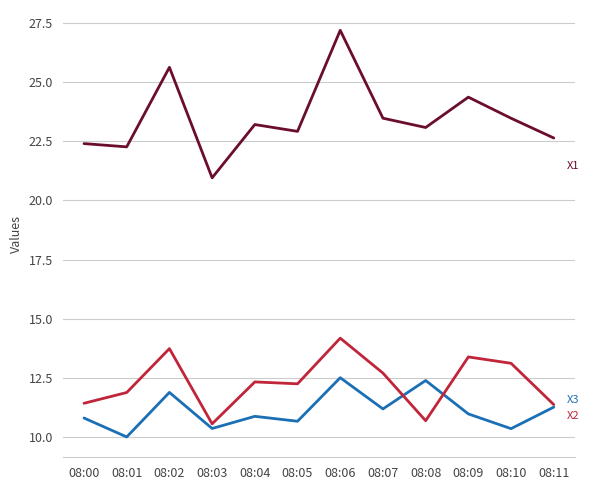

What is the spread (max minus min) of values at 08:10?

13.1